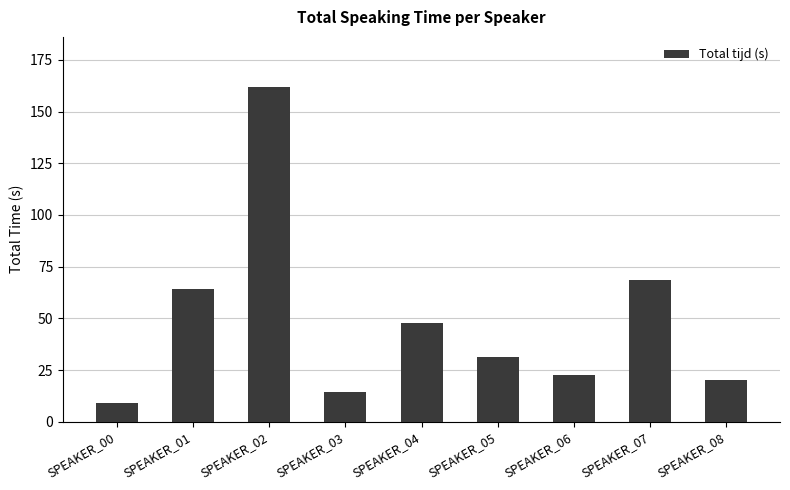

Where is the data nearest to the value 85?

SPEAKER_07